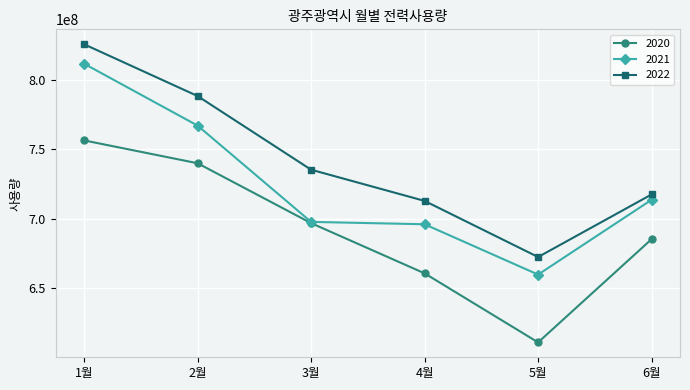

Where is 2021 nearest to the value 735807461?

6월